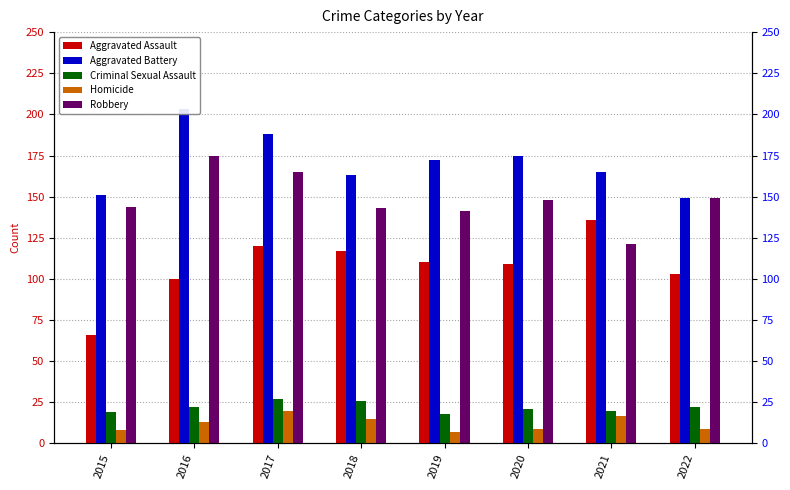

What is the difference between the highest and lowest values at 2020?

166